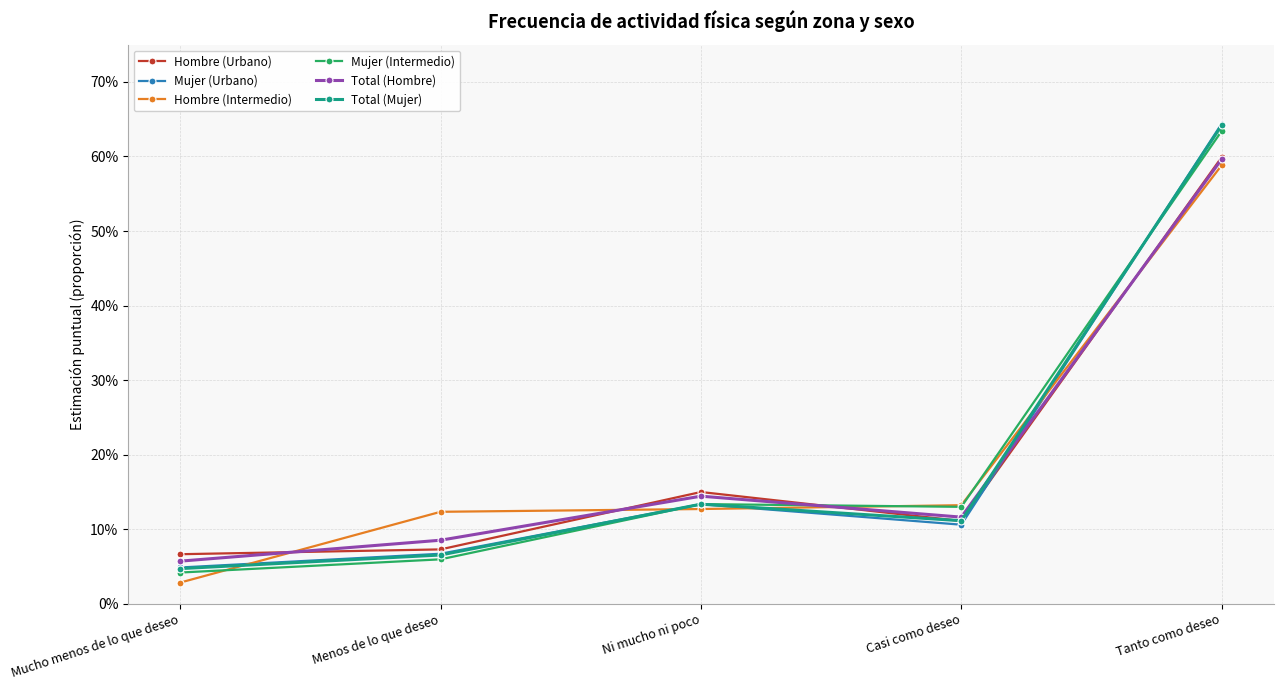

Does the chart have visible grid lines?

Yes